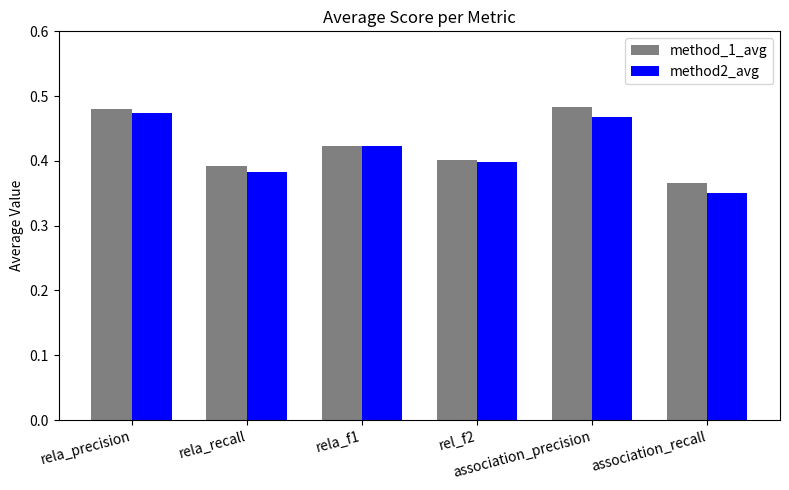

At which category does the chart reach its minimum across all series?

association_recall